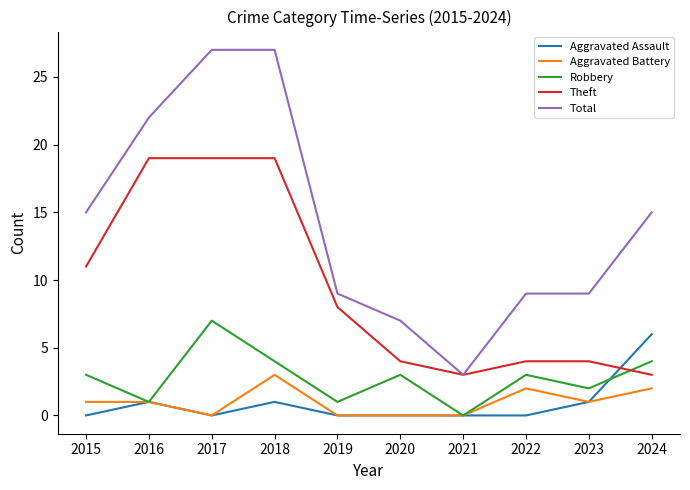

Which series has the largest total across all categories?

Total